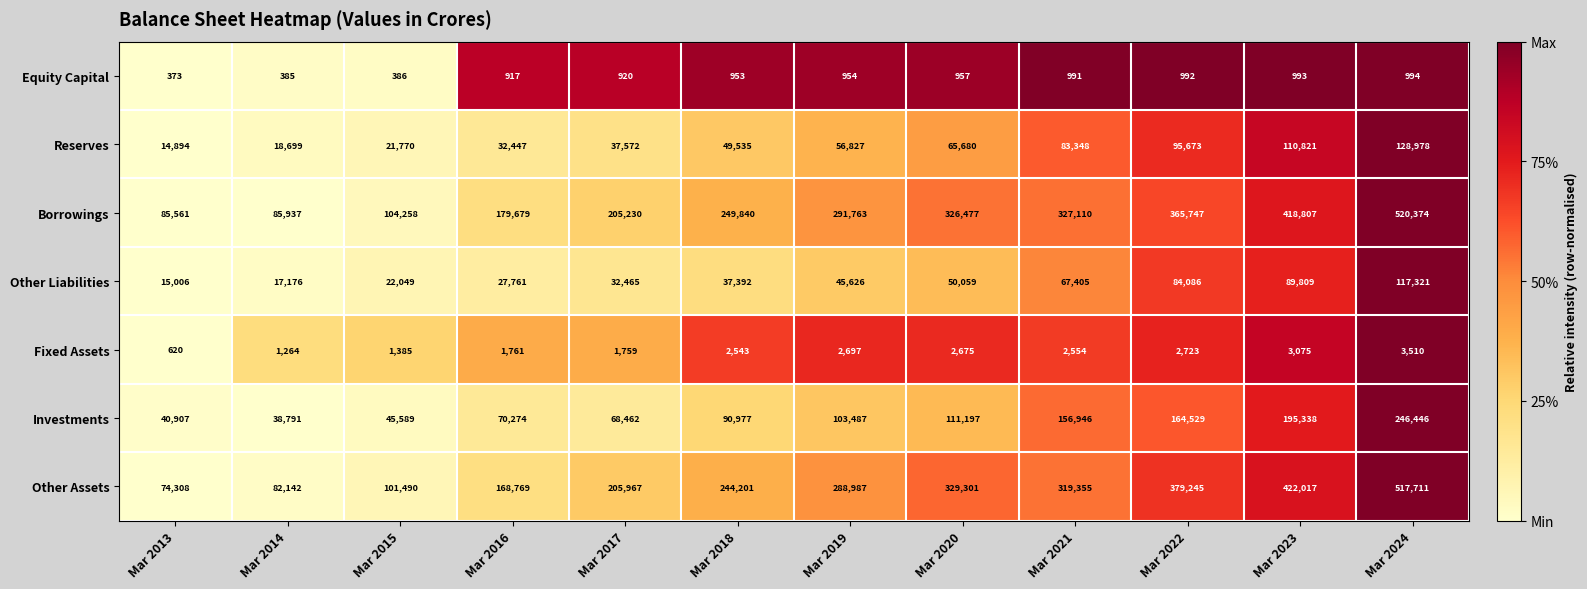

Rank the series at Mar 2017 from highest to lowest value.

Other Assets, Borrowings, Investments, Reserves, Other Liabilities, Fixed Assets, Equity Capital